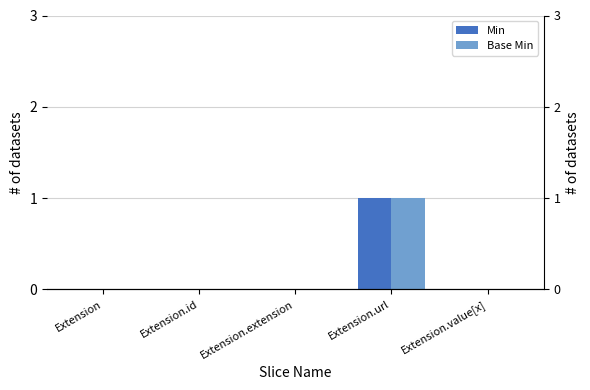

Between Extension.extension and Extension, which is larger?

Extension.extension